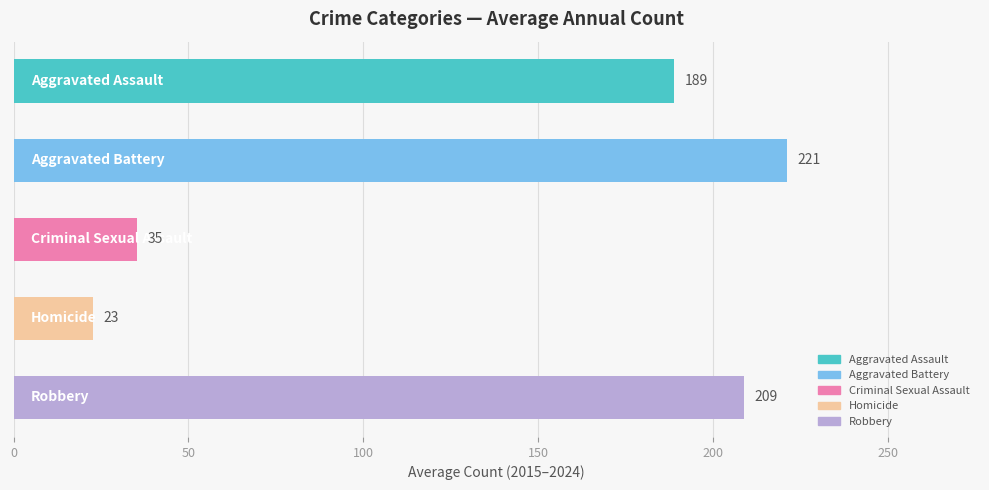

What is the maximum value shown in the chart?

221.0